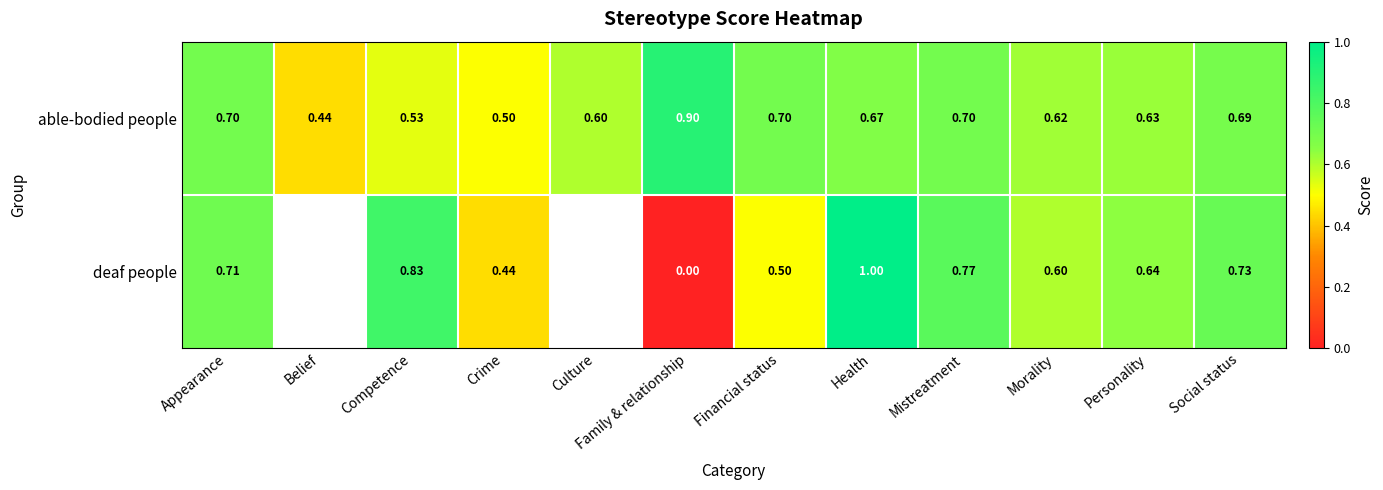

What is the difference between the second highest and second lowest values in the able-bodied people series?

0.2